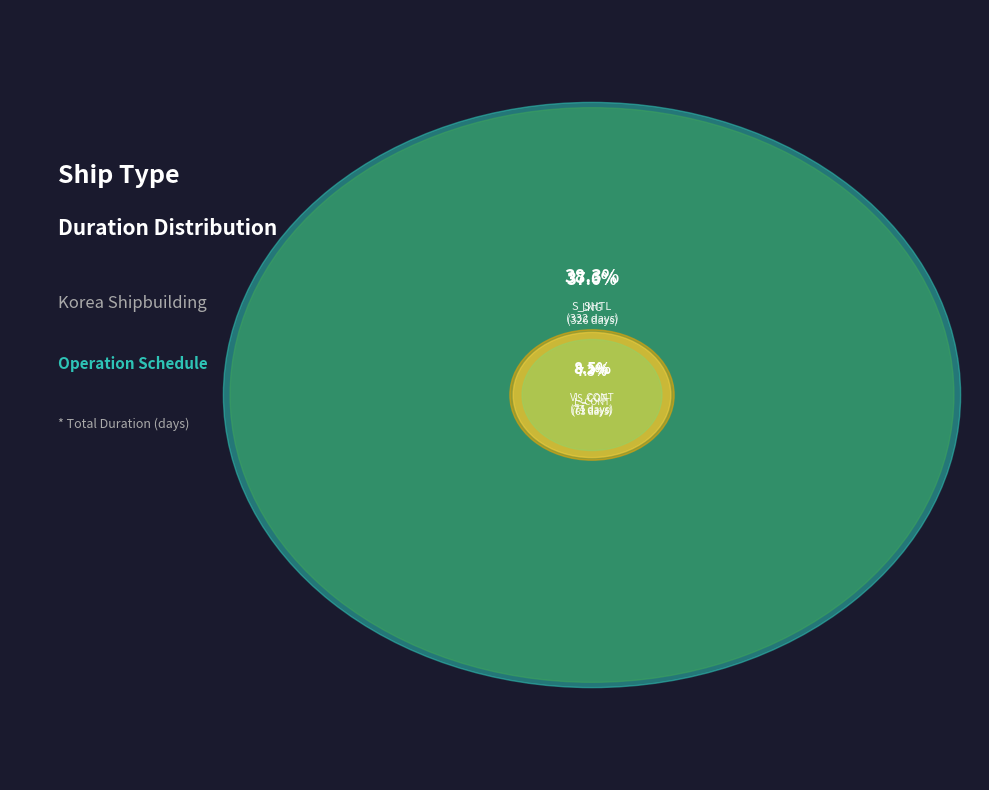

The LNG slice represents 23% of the pie. True or false?

False